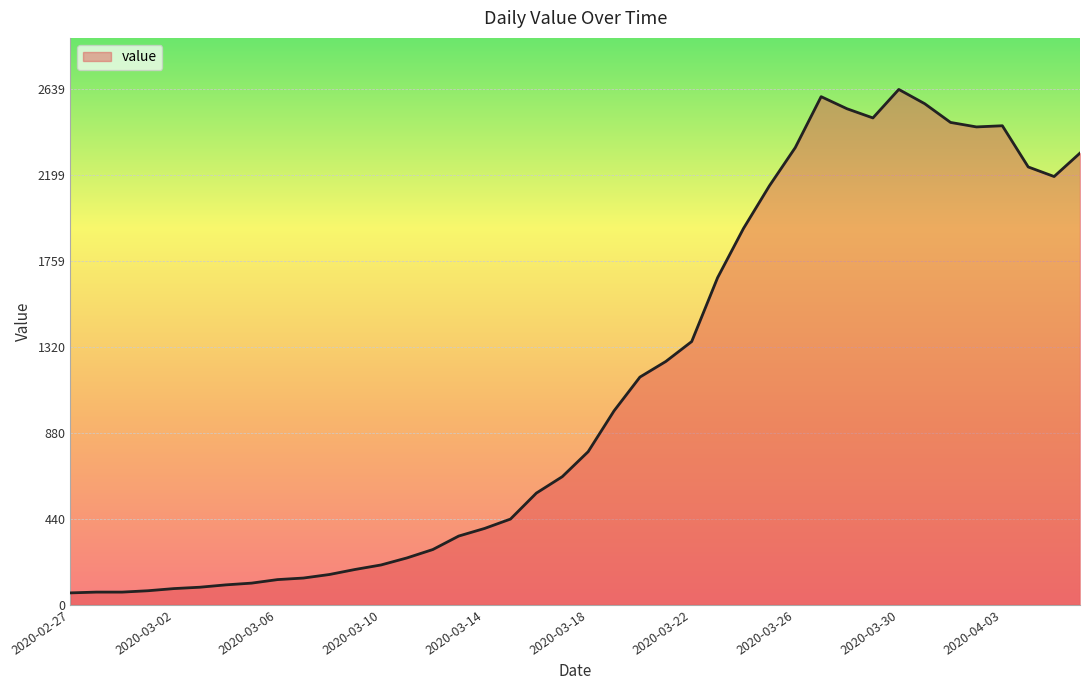

What is the difference between the maximum and minimum values?

2578